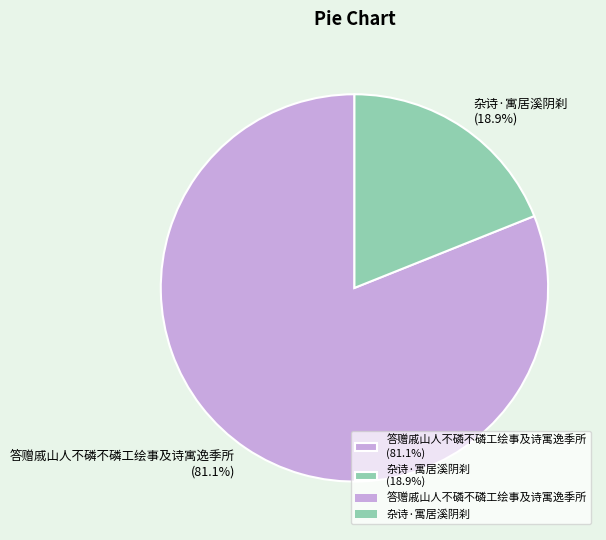

How many segments does this pie chart have?

2